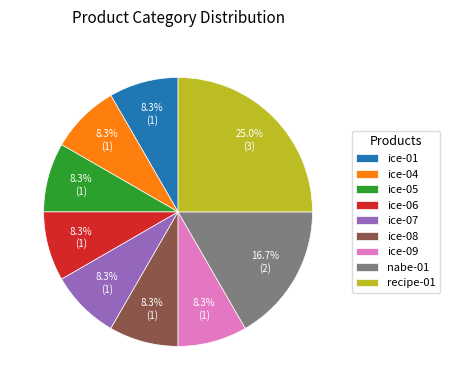

Which slice is the largest?

recipe-01